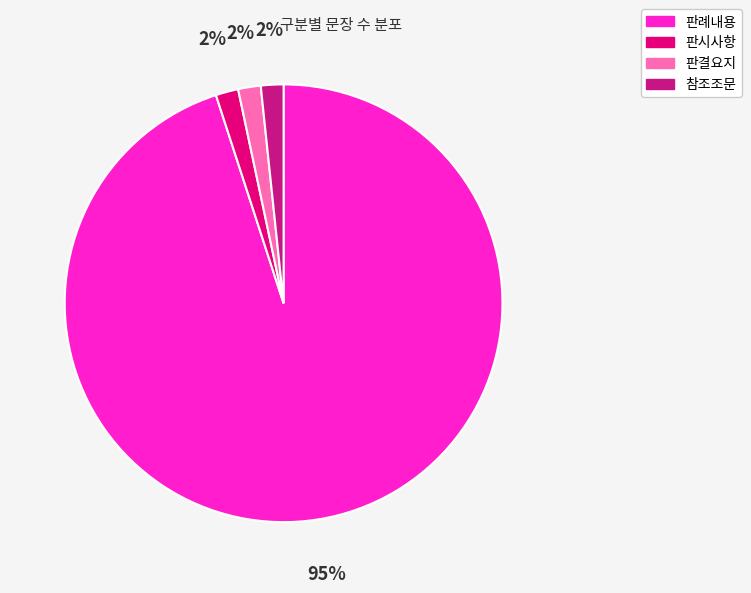

To the nearest percent, what percentage of the pie is 판결요지?

2%